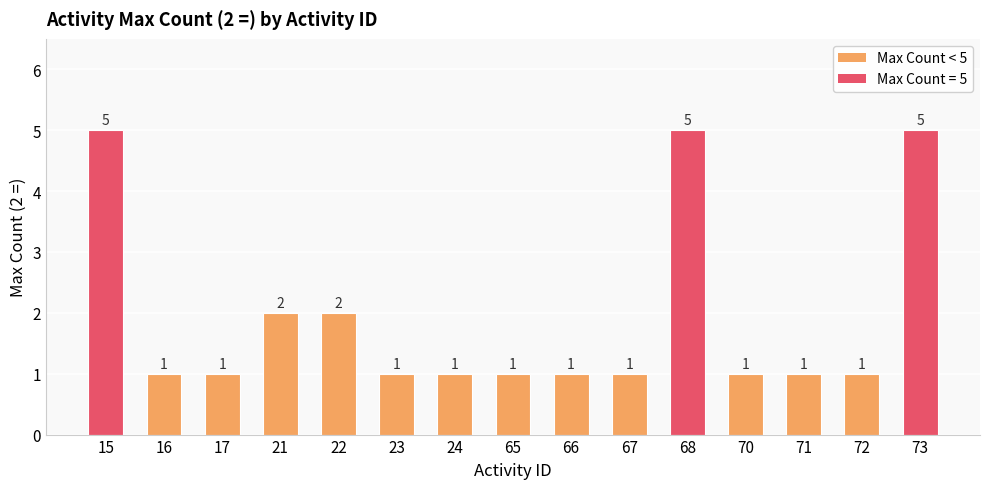

Reading left to right, what are all the values shown in this chart?

5	1	1	2	2	1	1	1	1	1	5	1	1	1	5